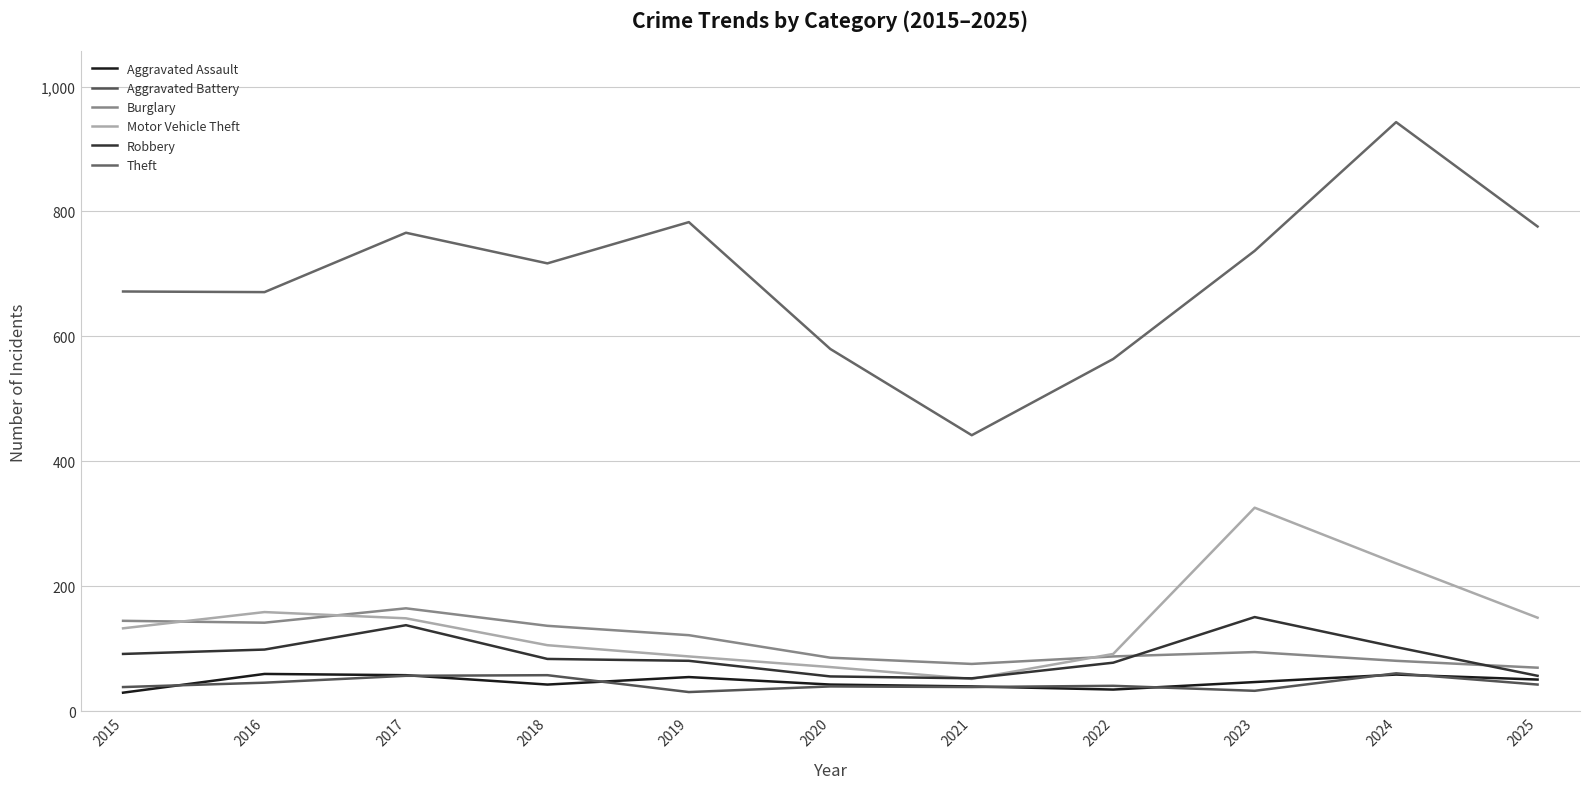

In Burglary, how many points are lower than both neighbors (excluding endpoints)?

2